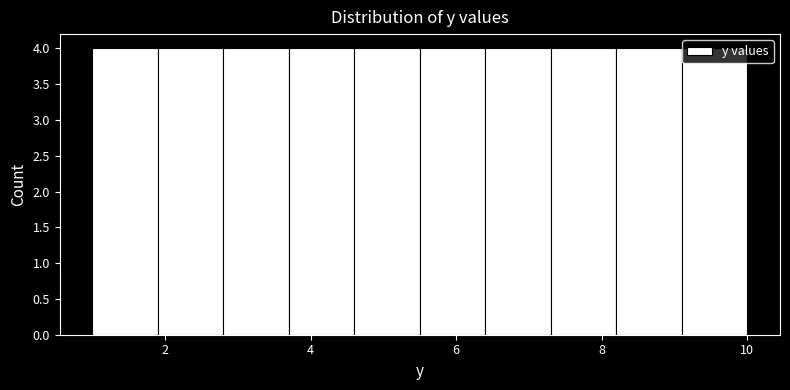

How tall is the bar that spans 2.8 to 3.7 on the x-axis? Neither the bar edges nor the heights are printed on the chart, so give them approximately, as read against the axes.

4